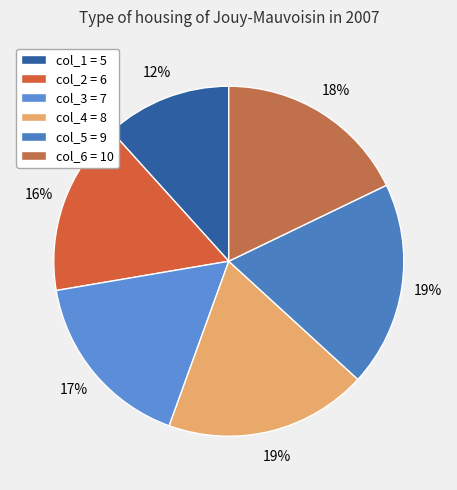

To the nearest percent, what is the average slice percentage?

17%